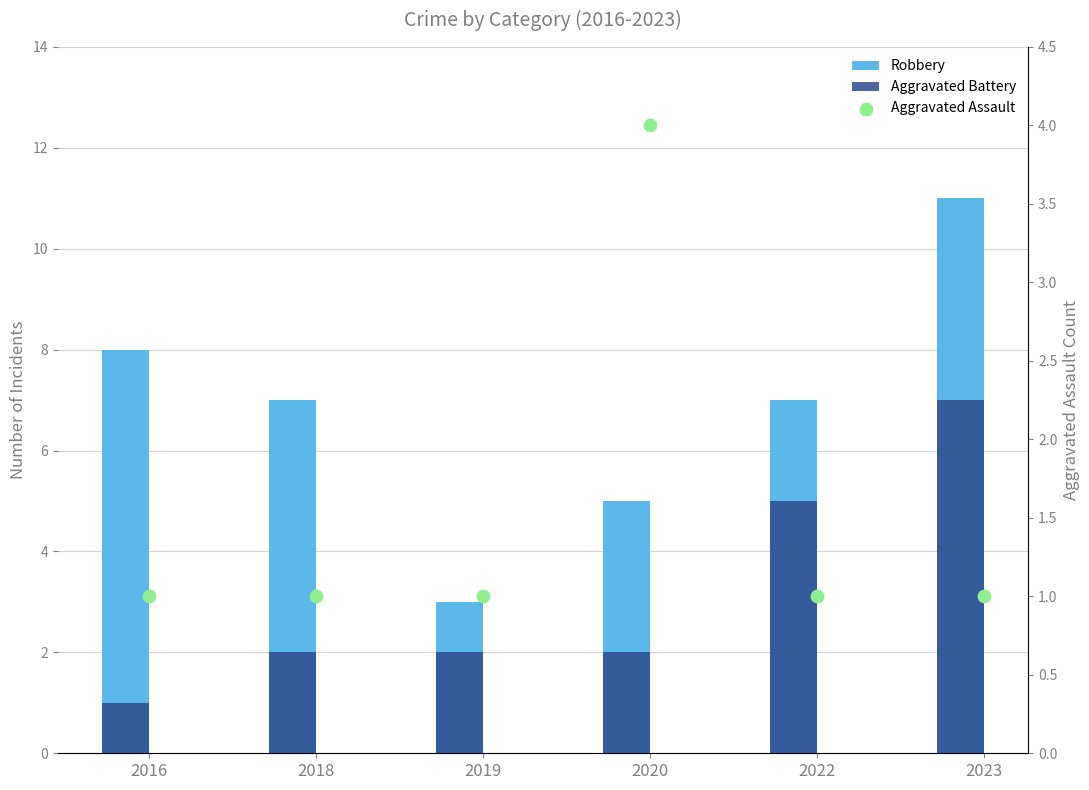

Which series has the widest spread of Y values?

Robbery